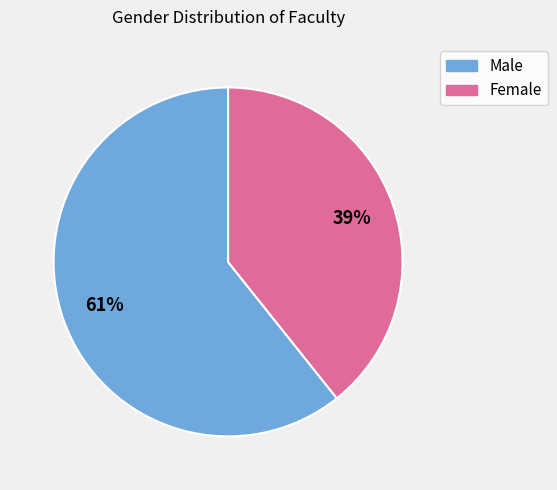

The Male slice represents 61% of the pie. True or false?

True